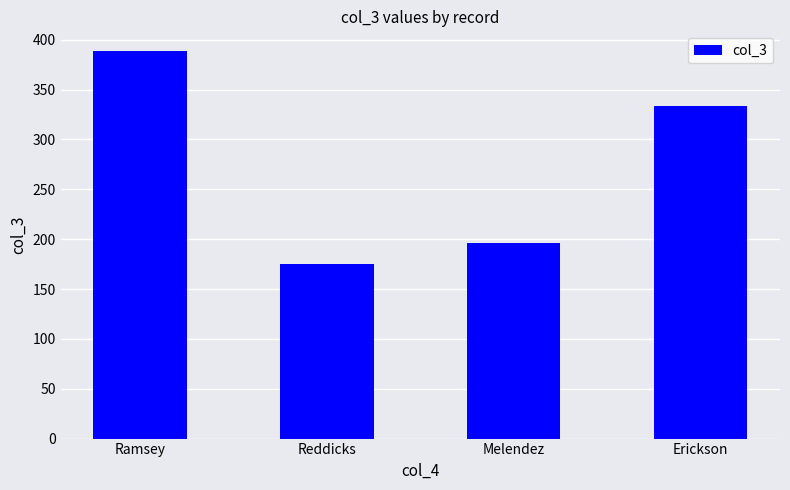

What is the label of the 4th bar from the left?

Erickson